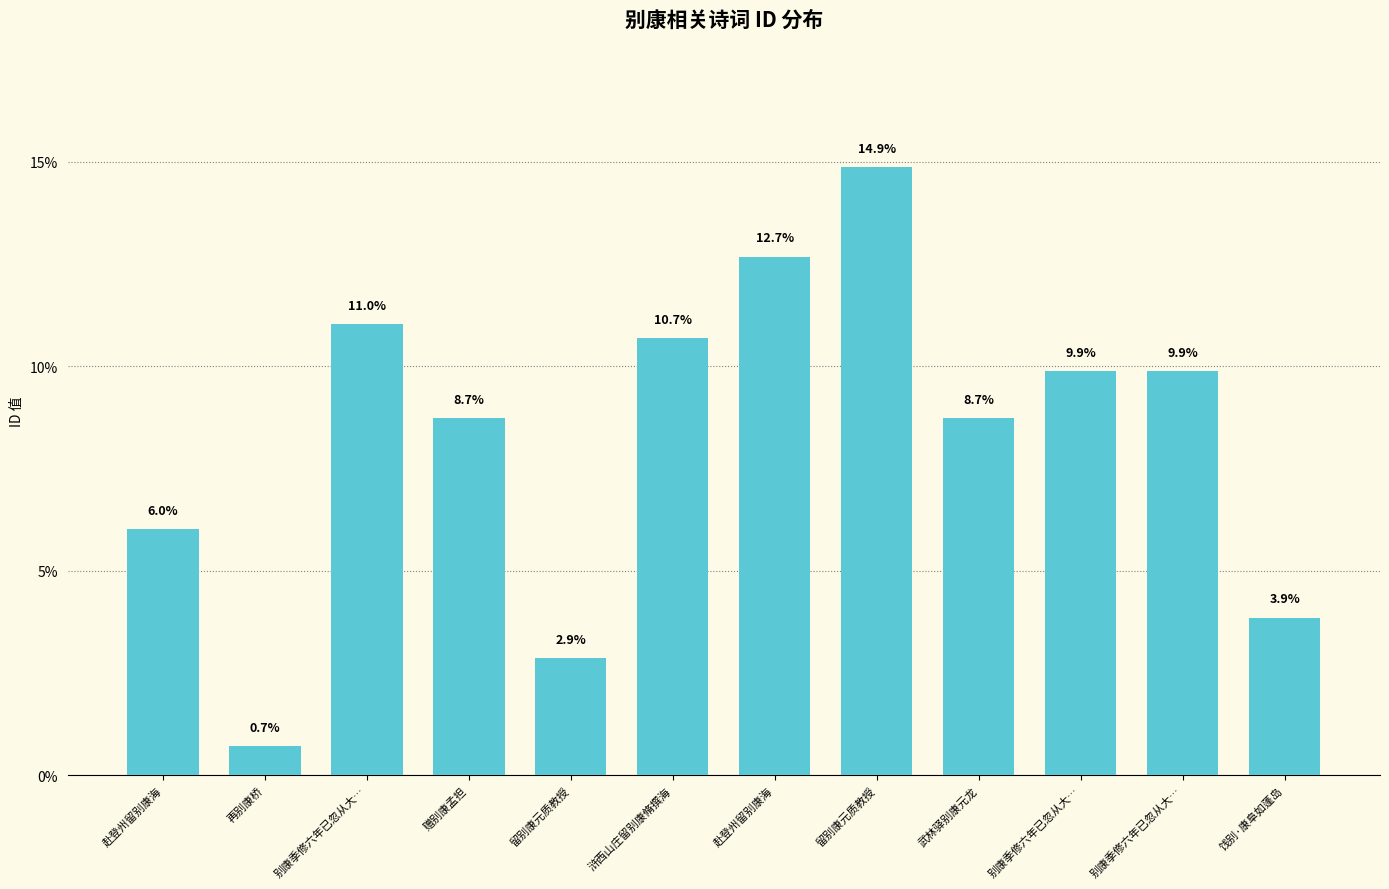

Does the chart contain any negative values?

No